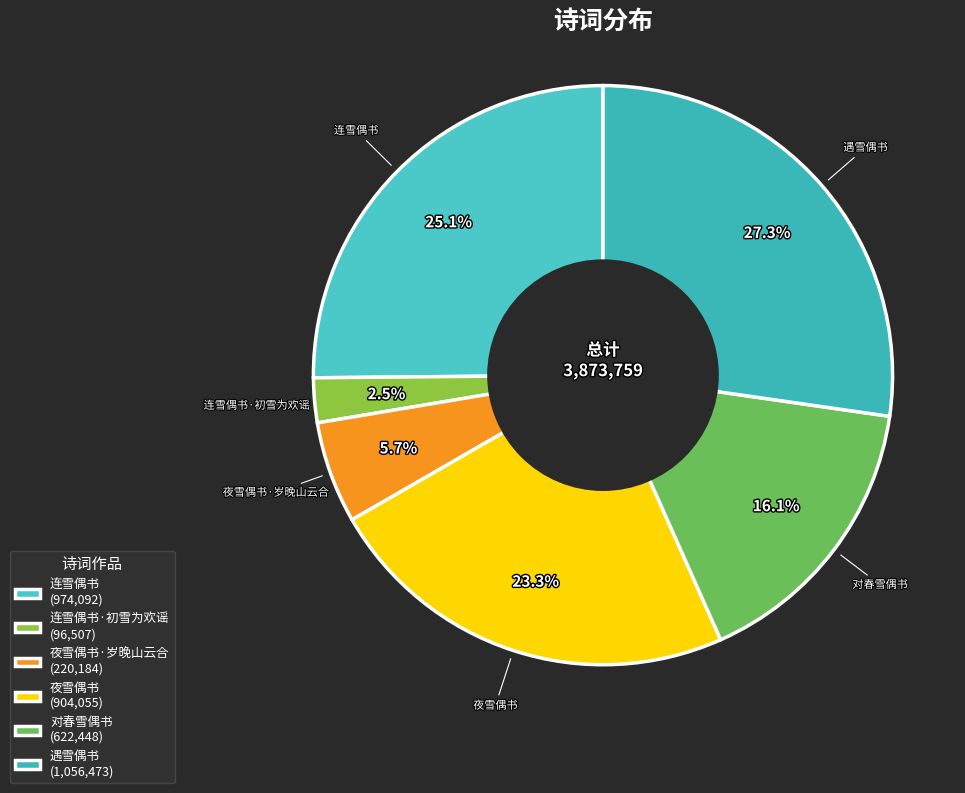

How many segments does this pie chart have?

6